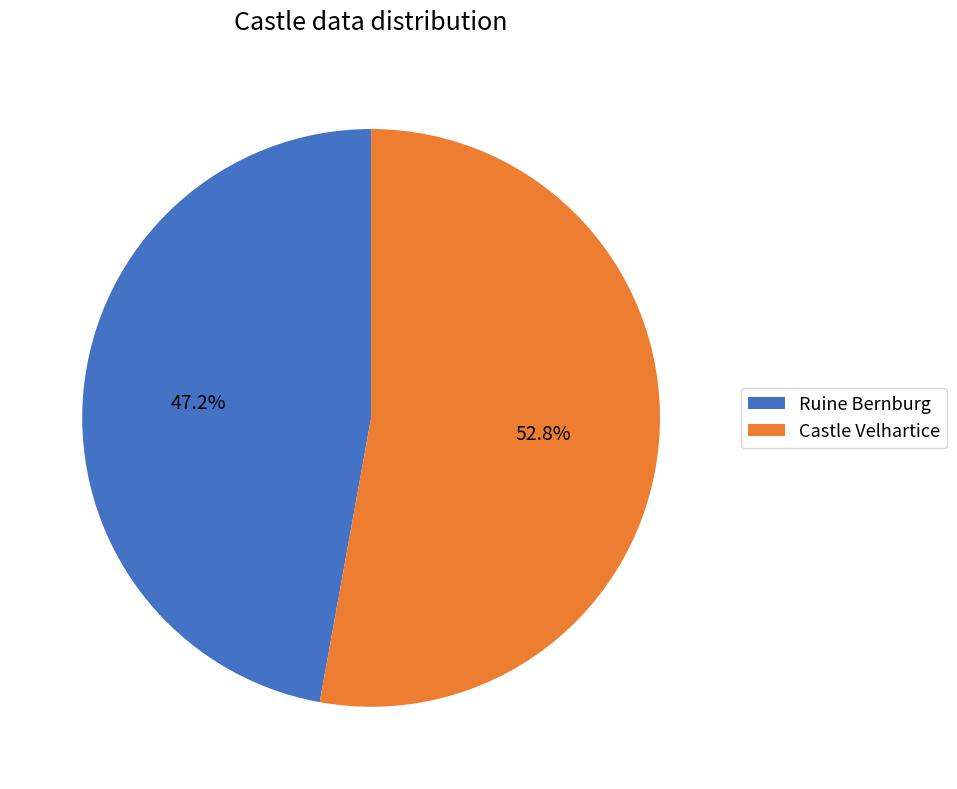

Count the number of slices in the pie.

2